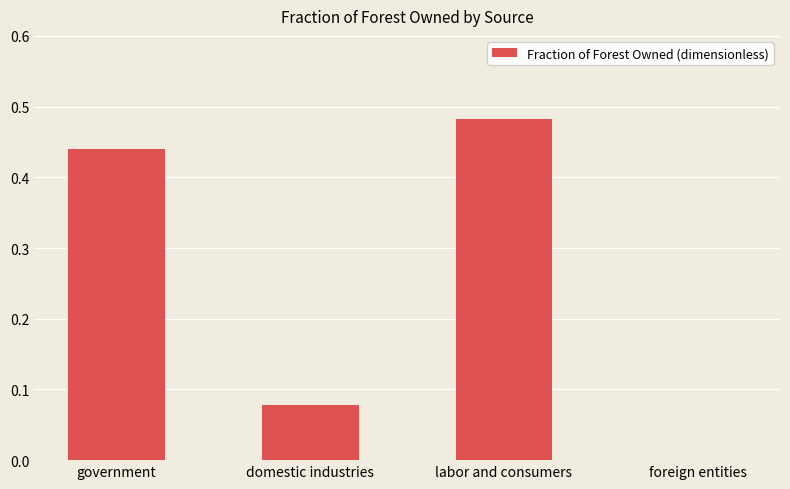

What is the sum of the values at government and labor and consumers?

0.9